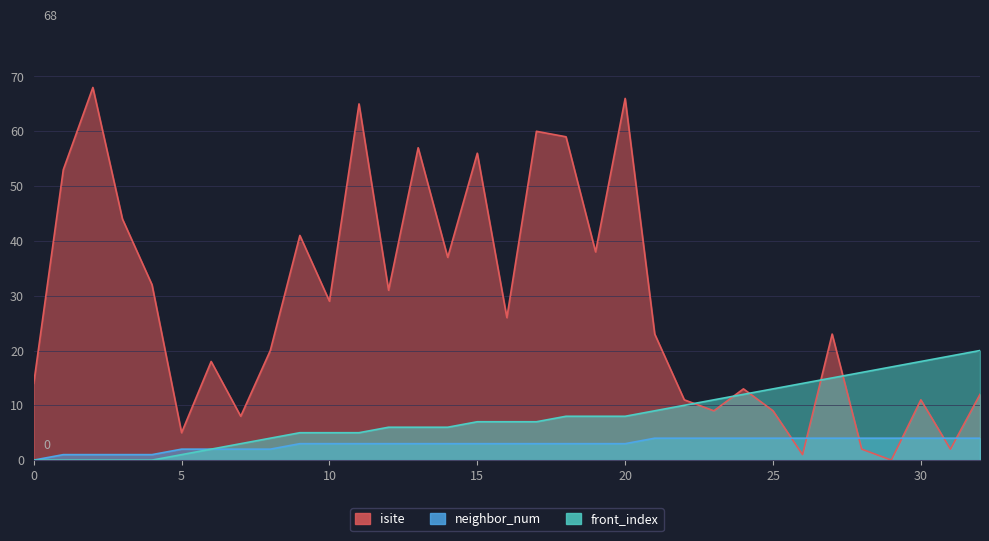

The isite series shows 7 at 24. True or false?

False